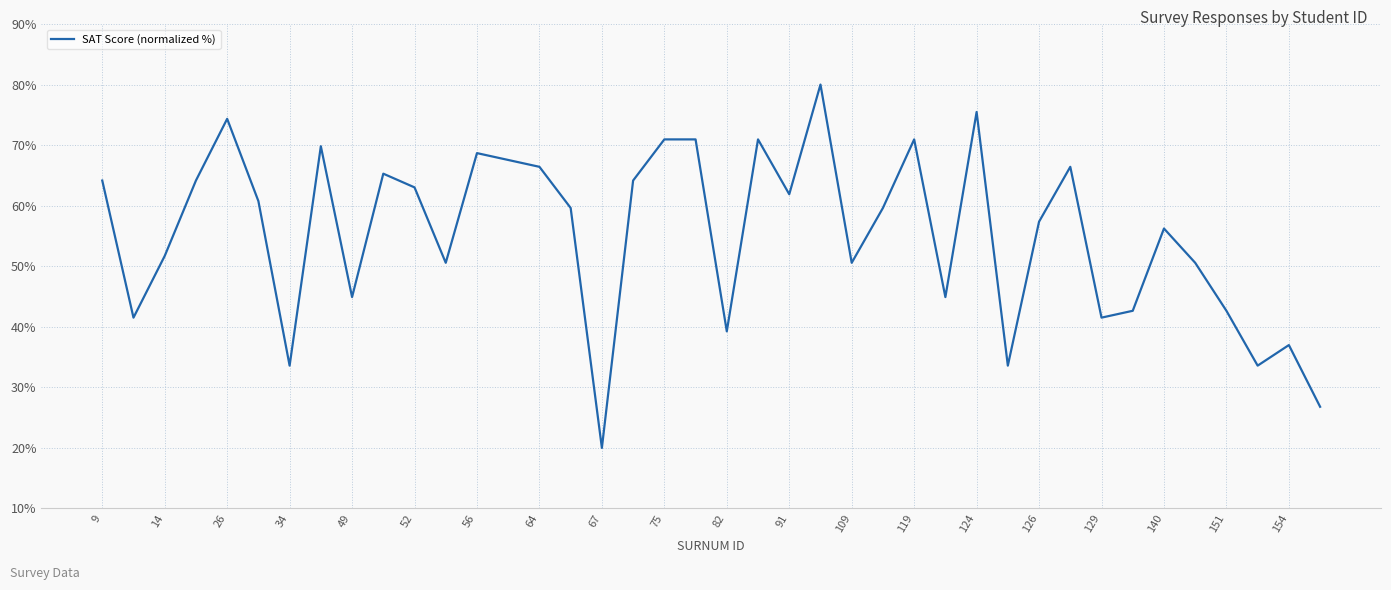

What is the difference between the maximum and minimum values?

60.0